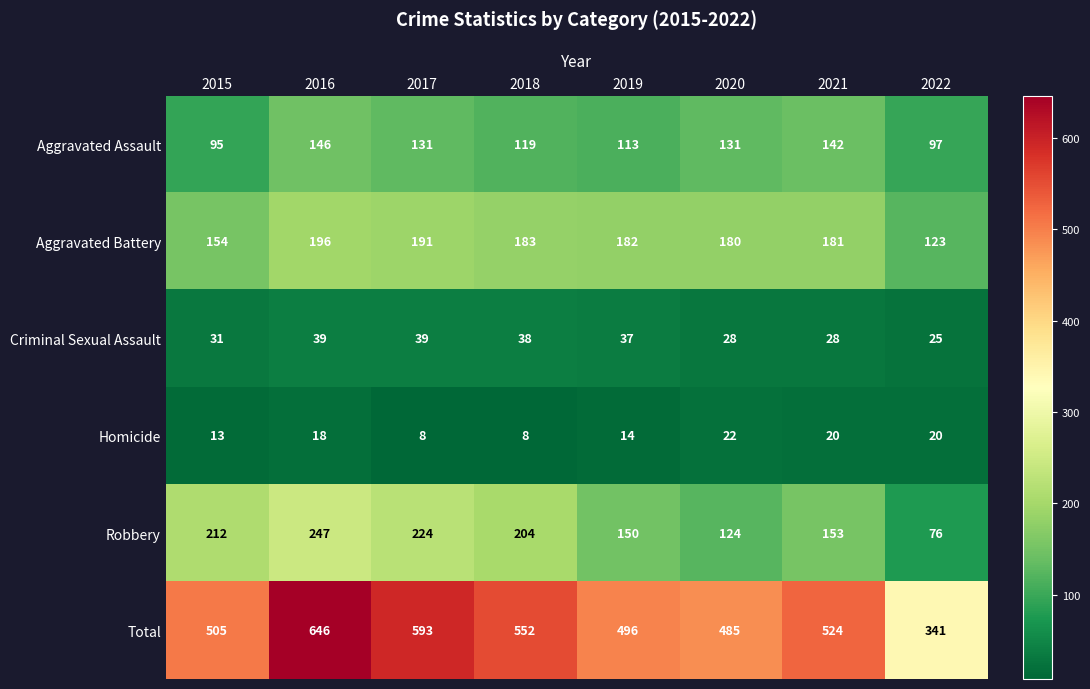

How many values in the Robbery series are below 204?

4